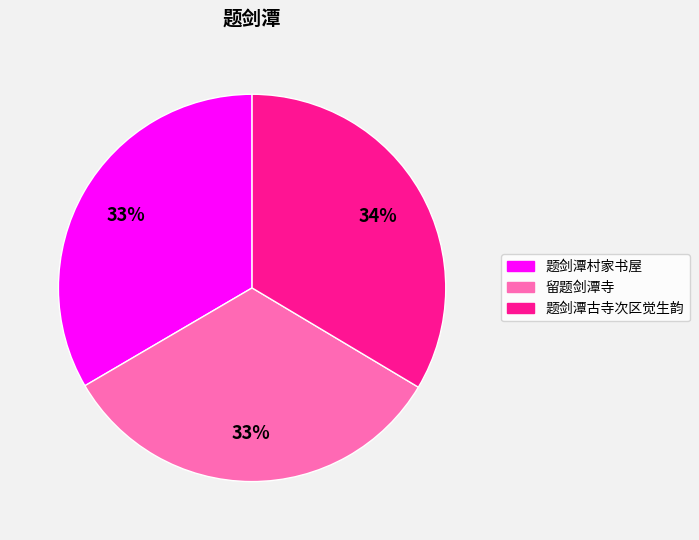

What is the ratio of the value at 题剑潭古寺次区觉生韵 to the value at 题剑潭村家书屋?

1.0